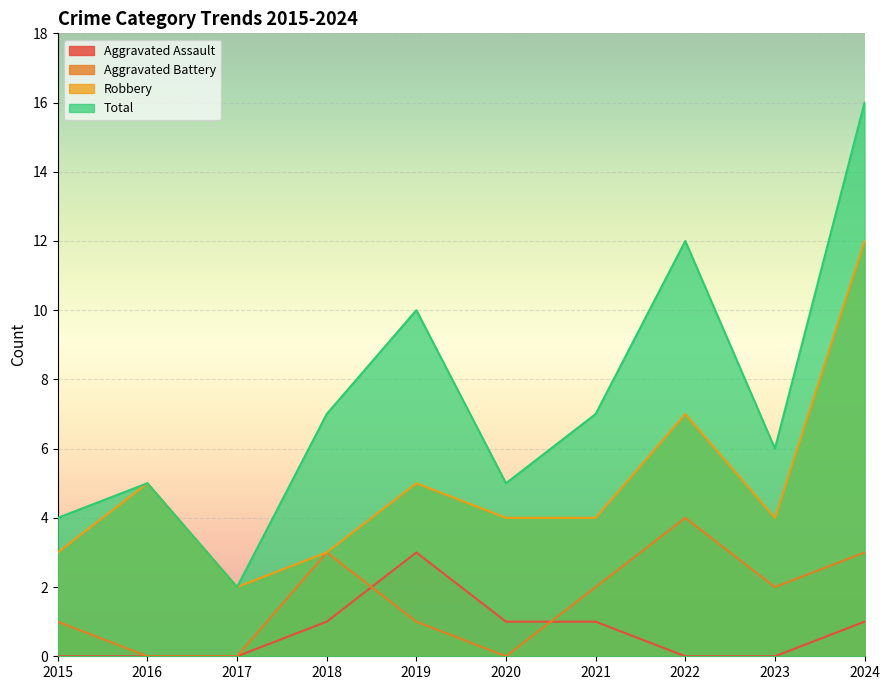

Reading left to right, transcribe all the data shown in this chart.

Aggravated Assault: 2015=0	2016=0	2017=0	2018=1	2019=3	2020=1	2021=1	2022=0	2023=0	2024=1
Aggravated Battery: 2015=1	2016=0	2017=0	2018=3	2019=1	2020=0	2021=2	2022=4	2023=2	2024=3
Robbery: 2015=3	2016=5	2017=2	2018=3	2019=5	2020=4	2021=4	2022=7	2023=4	2024=12
Total: 2015=4	2016=5	2017=2	2018=7	2019=10	2020=5	2021=7	2022=12	2023=6	2024=16